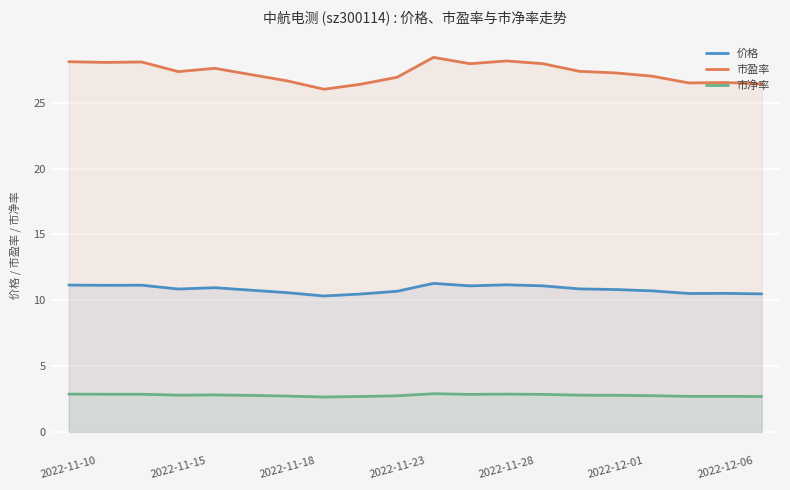

How many lines are shown in the chart?

3